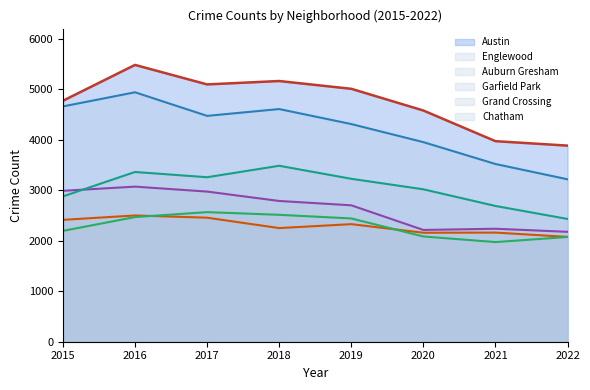

Rank the series by their maximum value, from lowest to highest.

Grand Crossing, Chatham, Auburn Gresham, Garfield Park, Englewood, Austin